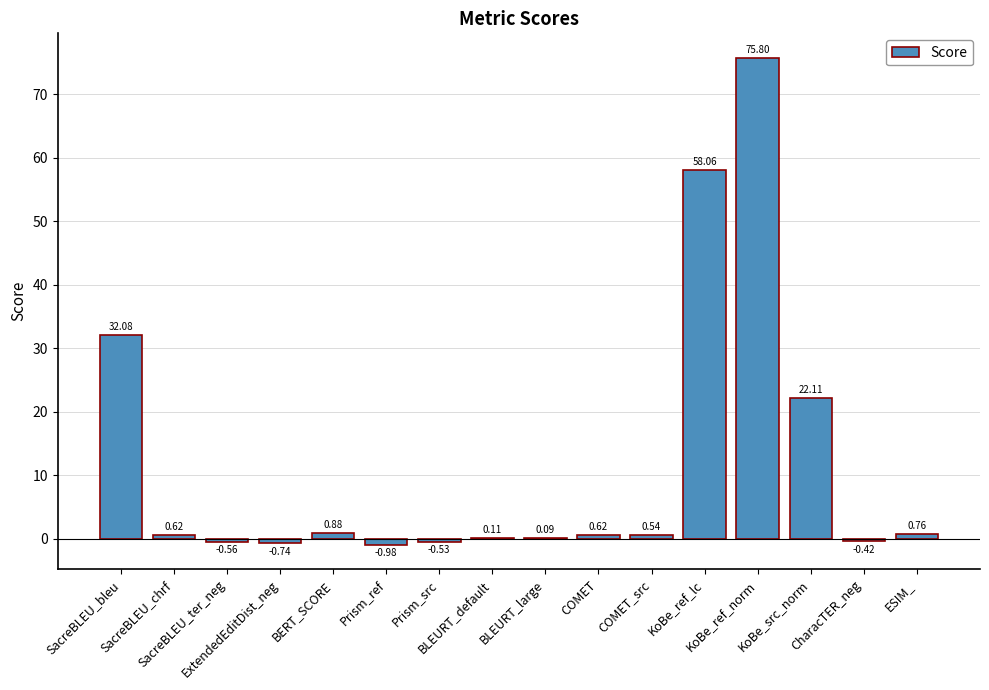

Which has a higher value, ESIM_ or COMET_src?

ESIM_